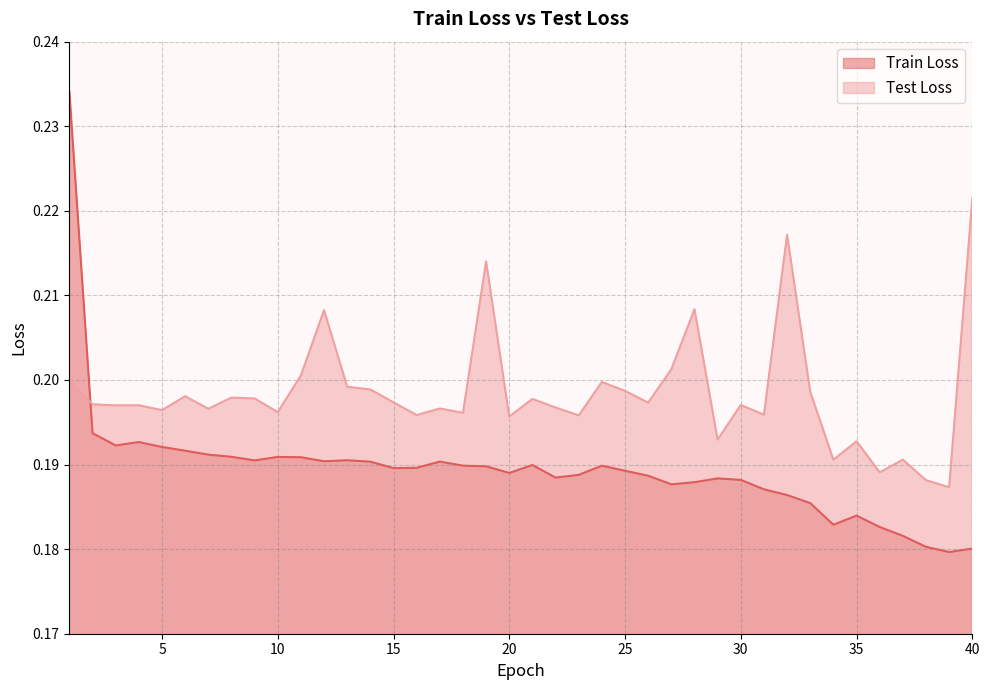

List the series in order of their peak value, highest first.

Train Loss, Test Loss